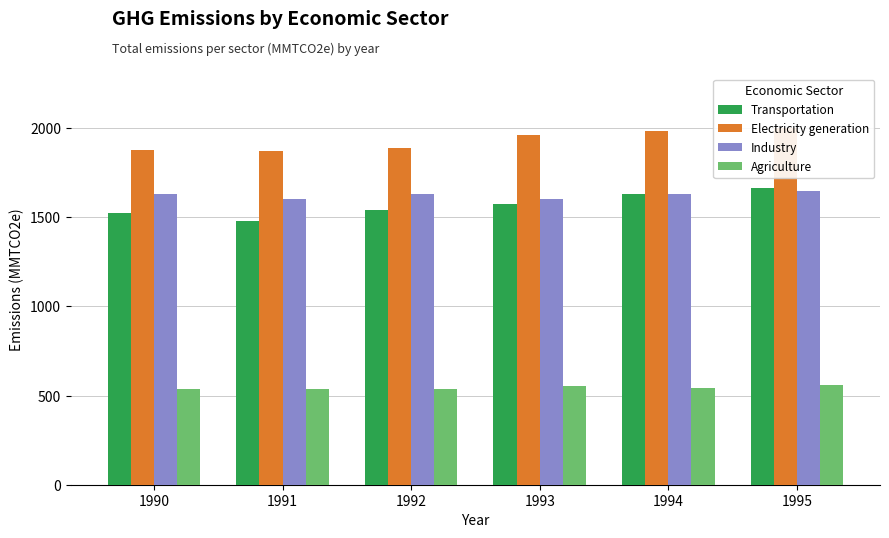

What is the maximum value for Electricity generation?

2003.8